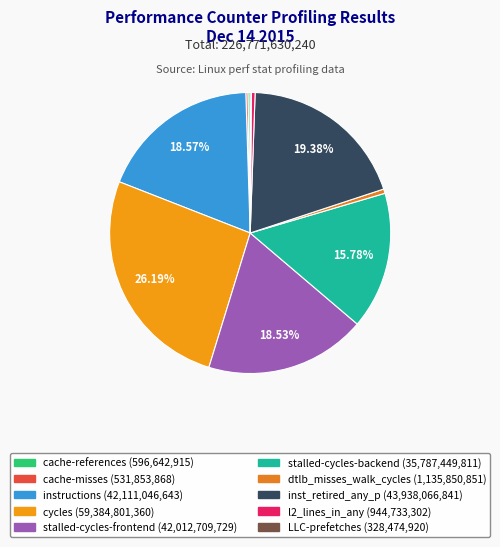

Does any single category account for the majority?

No